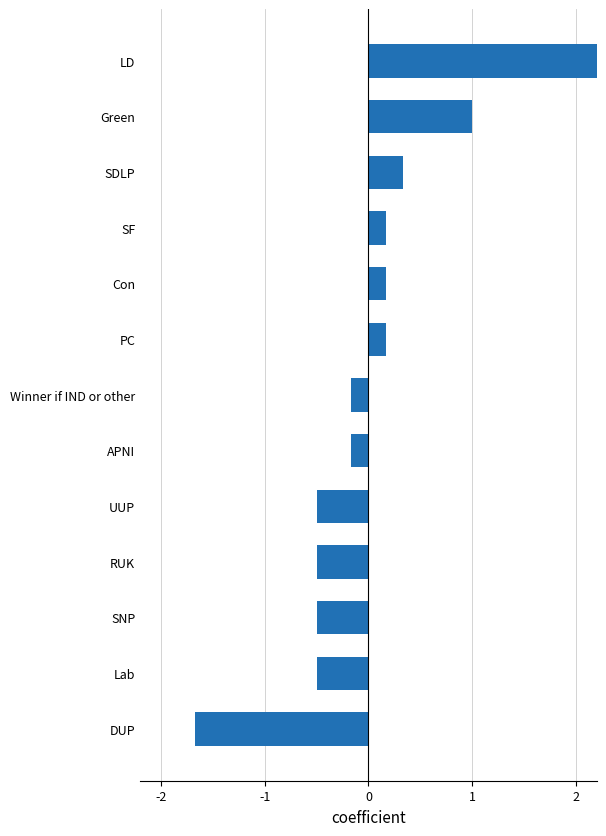

The value at Winner if IND or other is -0.2. True or false?

True